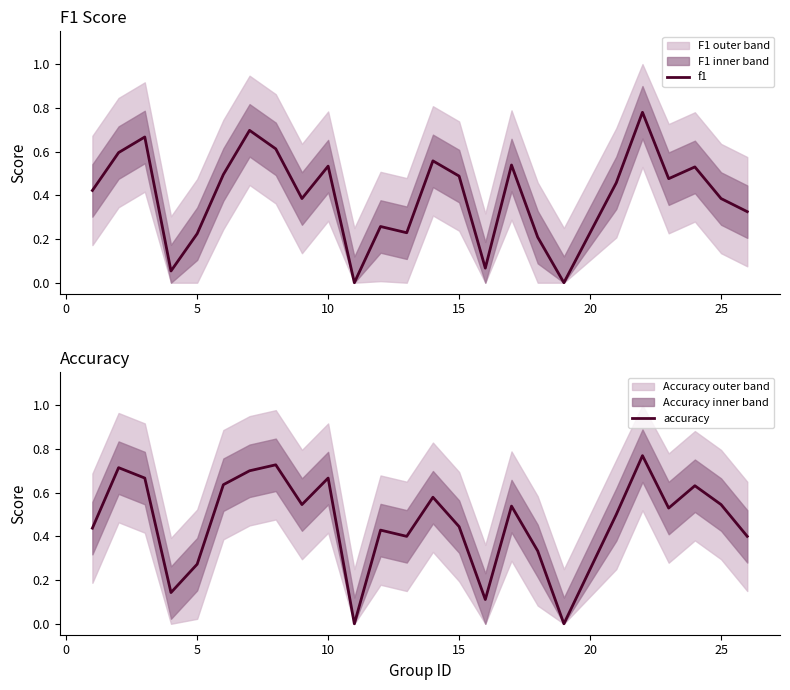

What is the sum of all f1 values?

10.0